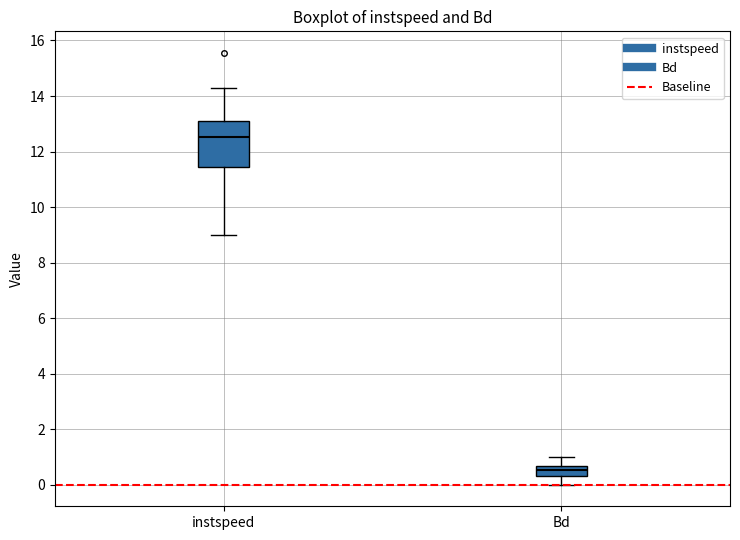

Which box is the tallest, from its lower edge to its upper edge?

instspeed